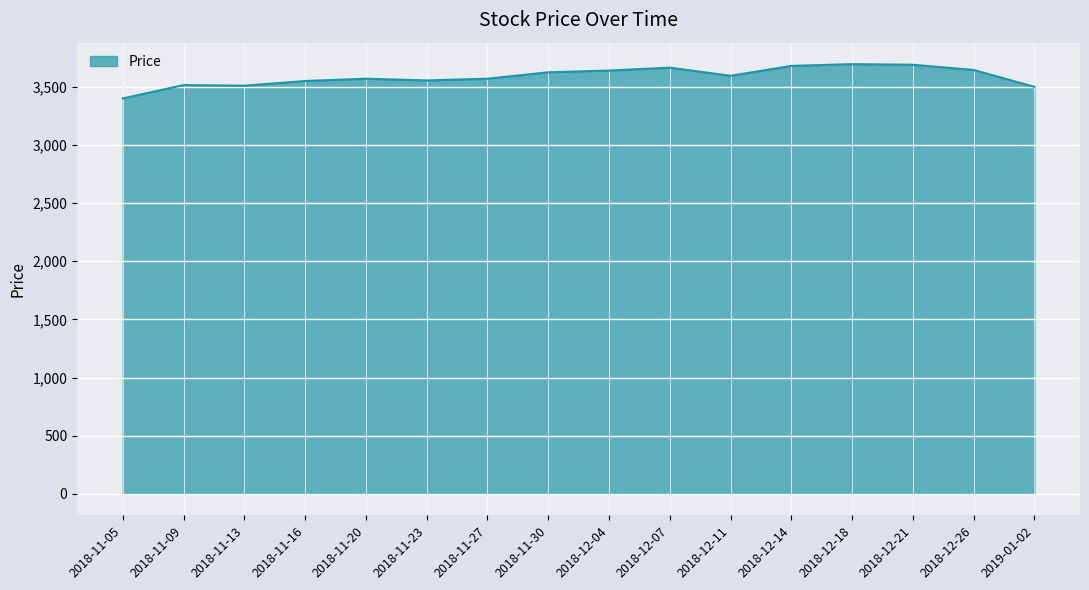

What is the difference between the maximum and minimum values?

295